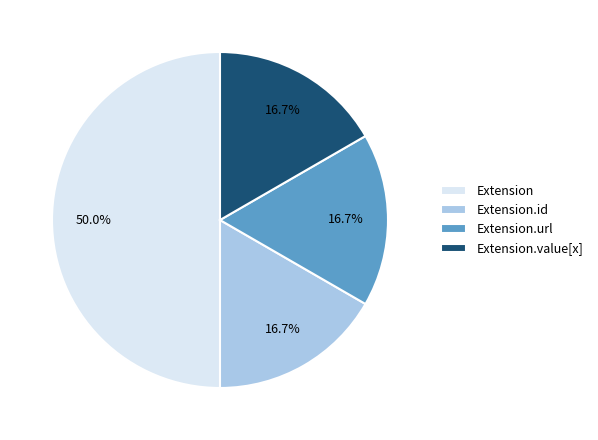

What is the largest slice in the pie chart?

Extension